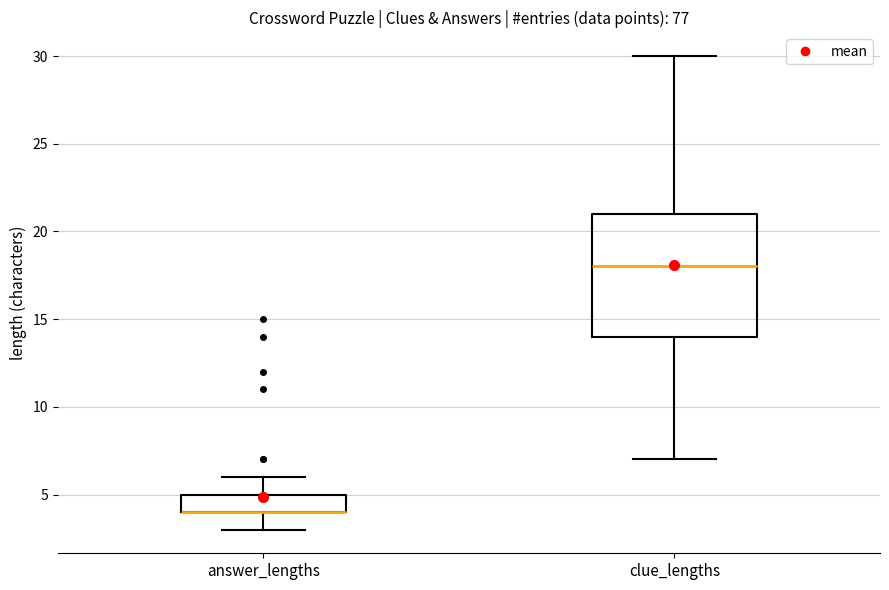

Reading left to right, read every box against the y-axis: the position of its median line, the range the box covers, and the ends of its whiskers. The values are not printed on the chart, so give them approximately, as read against the axis.

answer_lengths: median 4 (drawn on the box's lower edge), box 4 to 5, whiskers 3 to 6
clue_lengths: median 18, box 14 to 21, whiskers 7 to 30